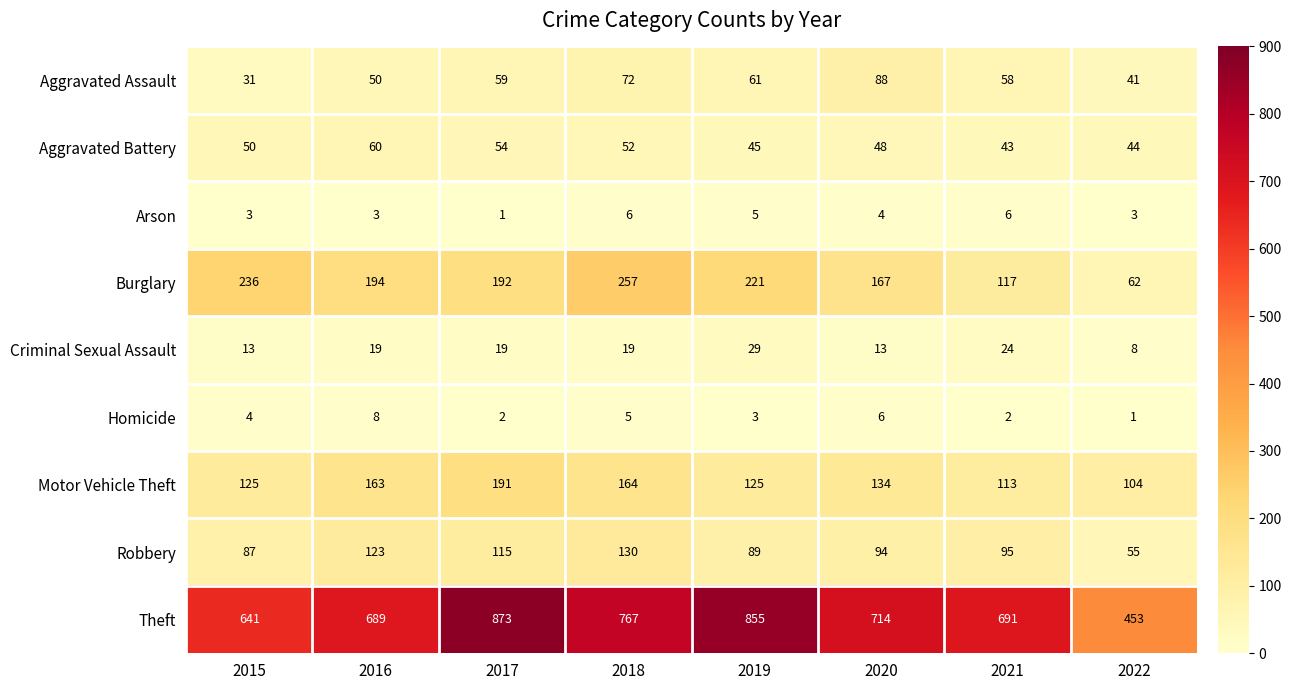

Which series has the largest total across all categories?

Theft